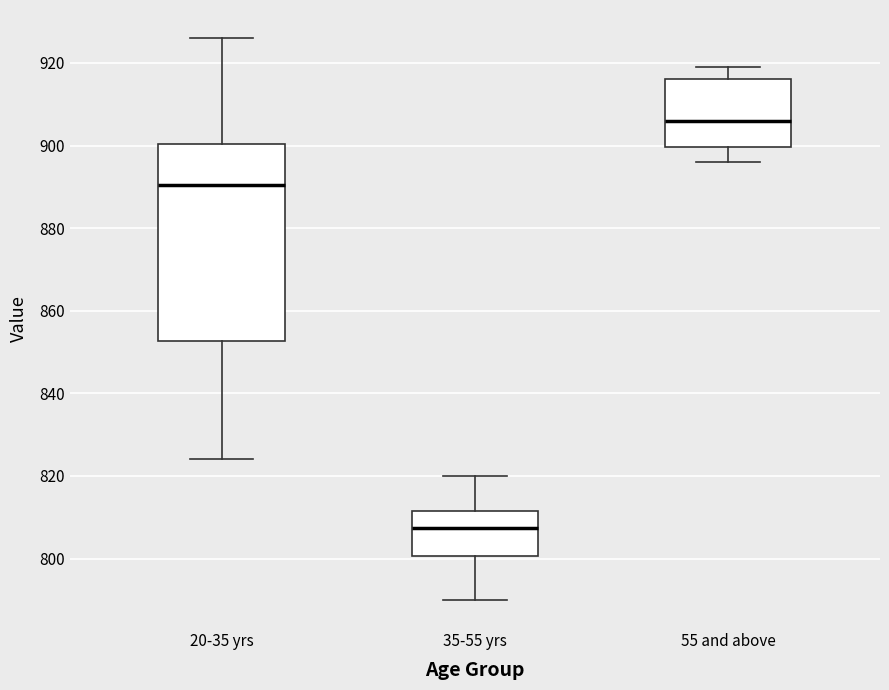

Reading left to right, transcribe this box plot: for each box, give where its median line is, the range the box spans, and where its two whiskers end, as read against the y-axis. The values are not printed on the chart, so give them approximately, as read against the axis.

20-35 yrs: median 890, box 852 to 900, whiskers 824 to 926
35-55 yrs: median 808, box 800 to 812, whiskers 790 to 820
55 and above: median 906, box 900 to 916, whiskers 896 to 920